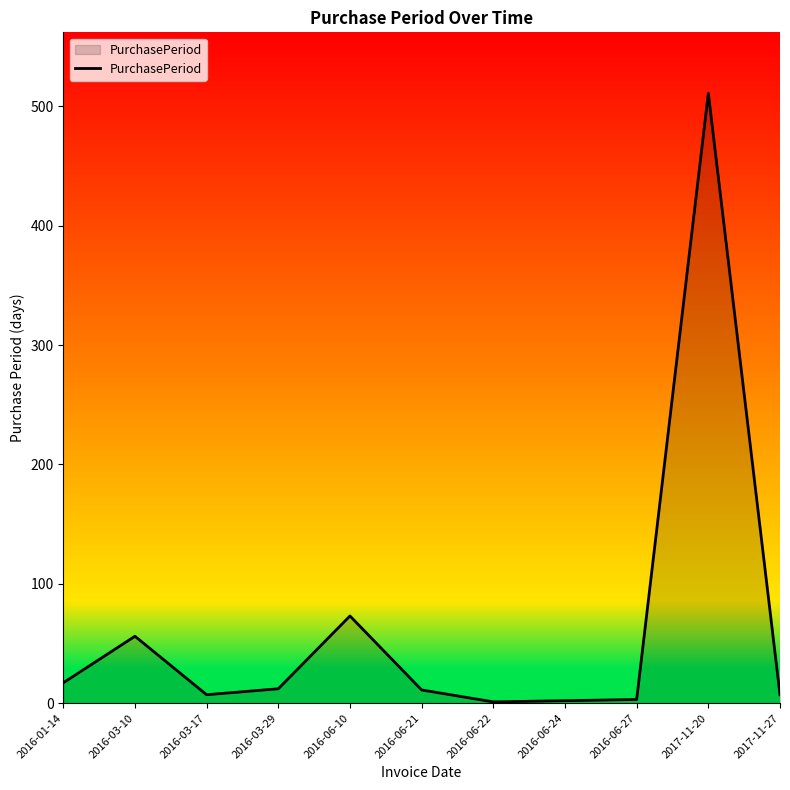

Which label corresponds to the largest value in the chart?

2017-11-20